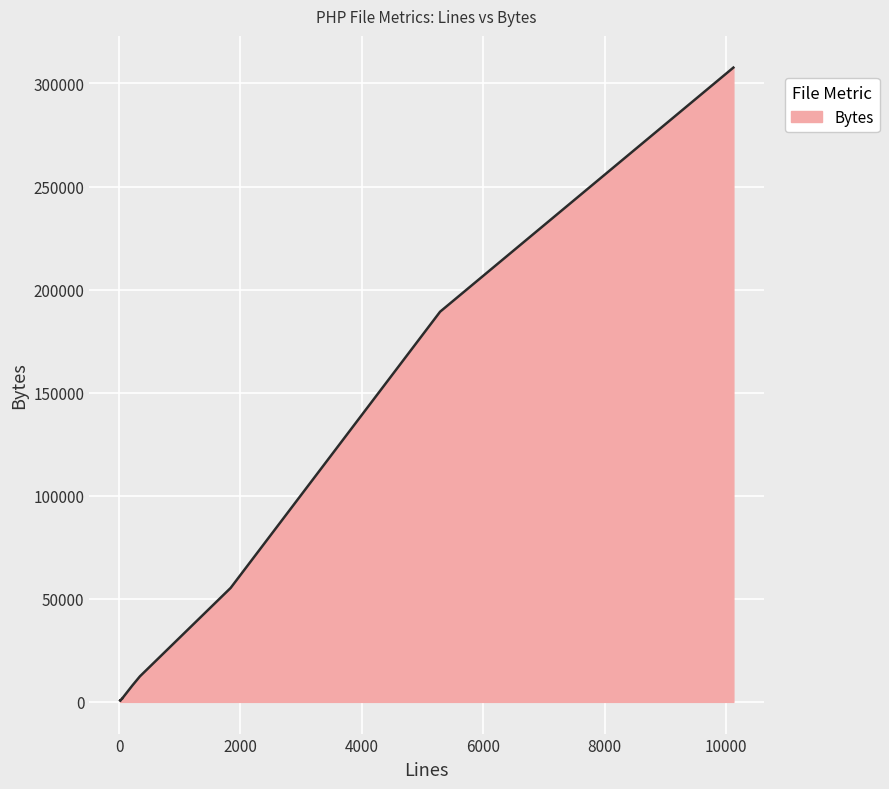

What is the maximum value shown in the chart?

307709